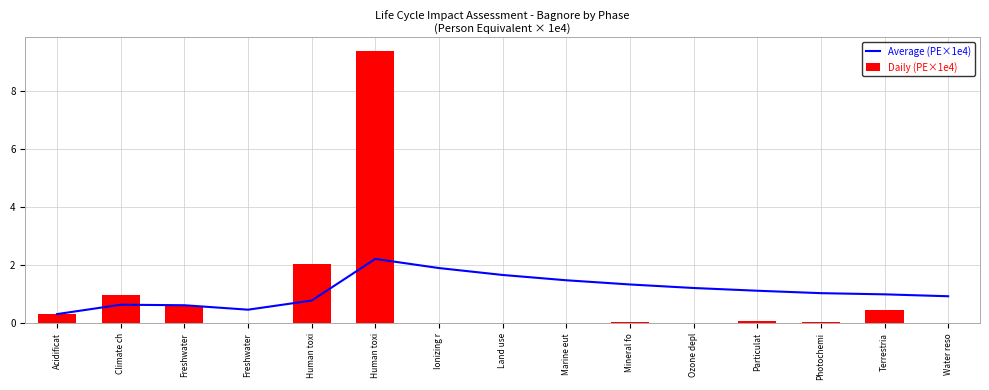

Reading left to right, transcribe all the data shown in this chart.

Average (PE×1e4): 0.3	0.6	0.6	0.5	0.8	2.2	1.9	1.7	1.5	1.3	1.2	1.1	1.0	1.0	0.9
Daily (PE×1e4): 0.3	1.0	0.6	0.0	2.0	9.4	0.0	0.0	0.0	0.0	0.0	0.1	0.0	0.5	0.0